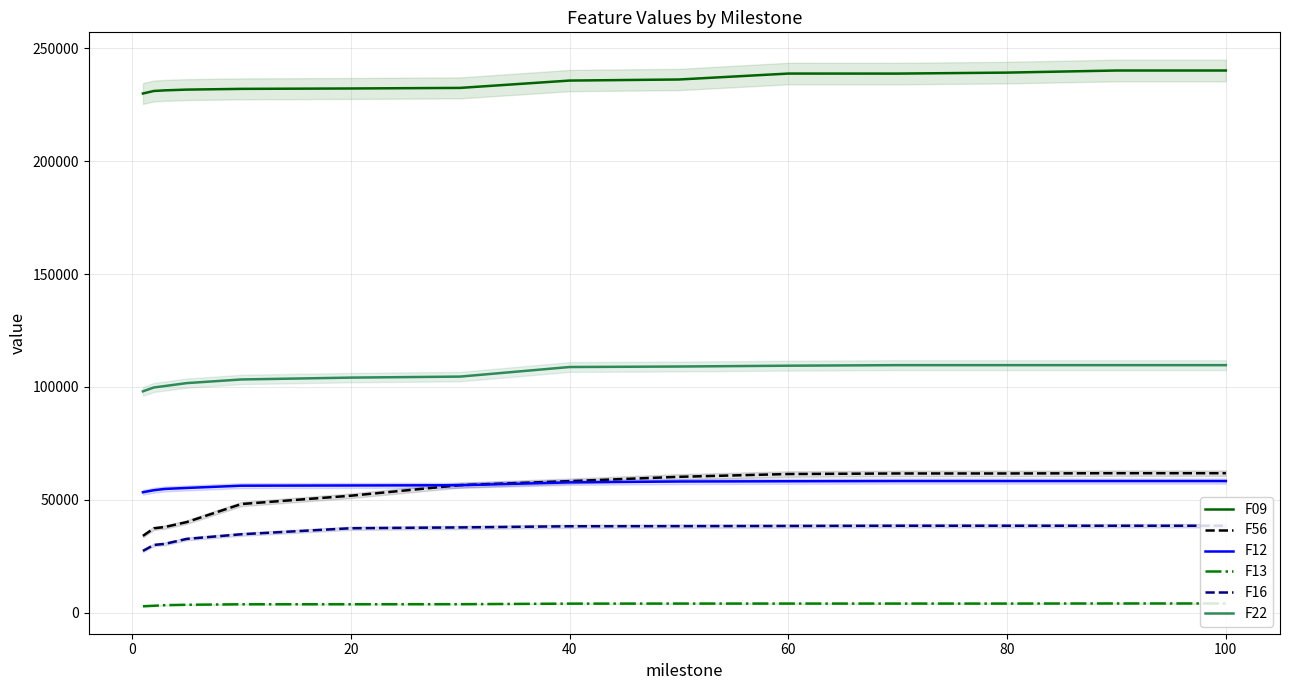

What is the approximate value of F22 at 60?

109394.0